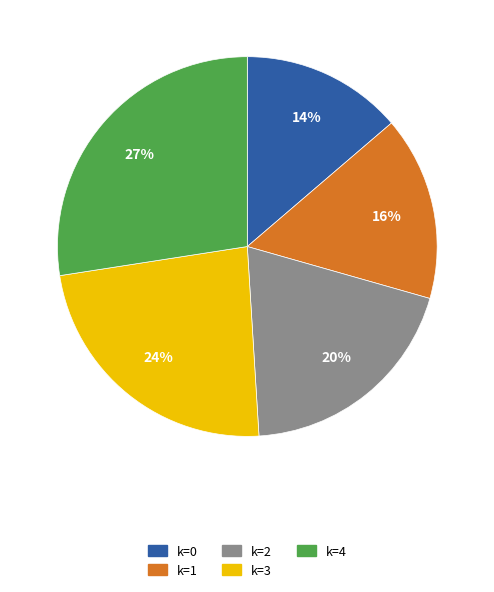

What percentage is the k=0 slice, to the nearest percent?

14%